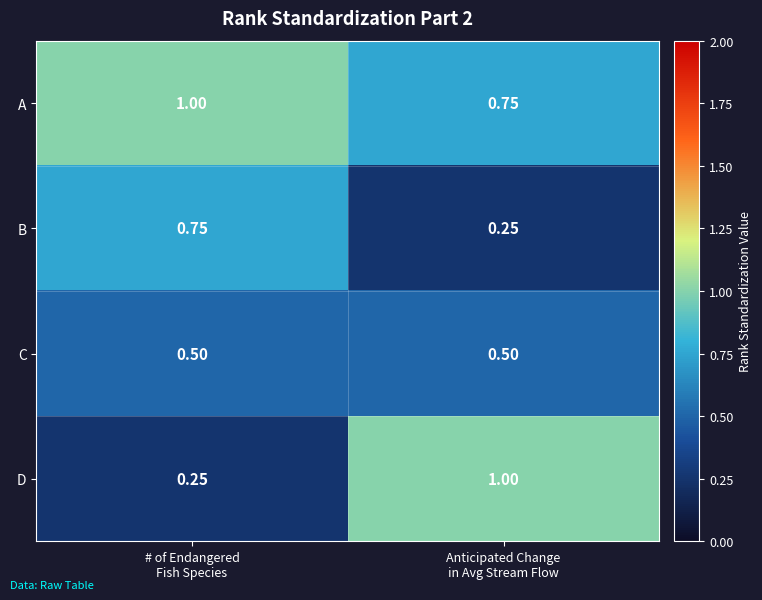

Which series has the largest total across all categories?

A